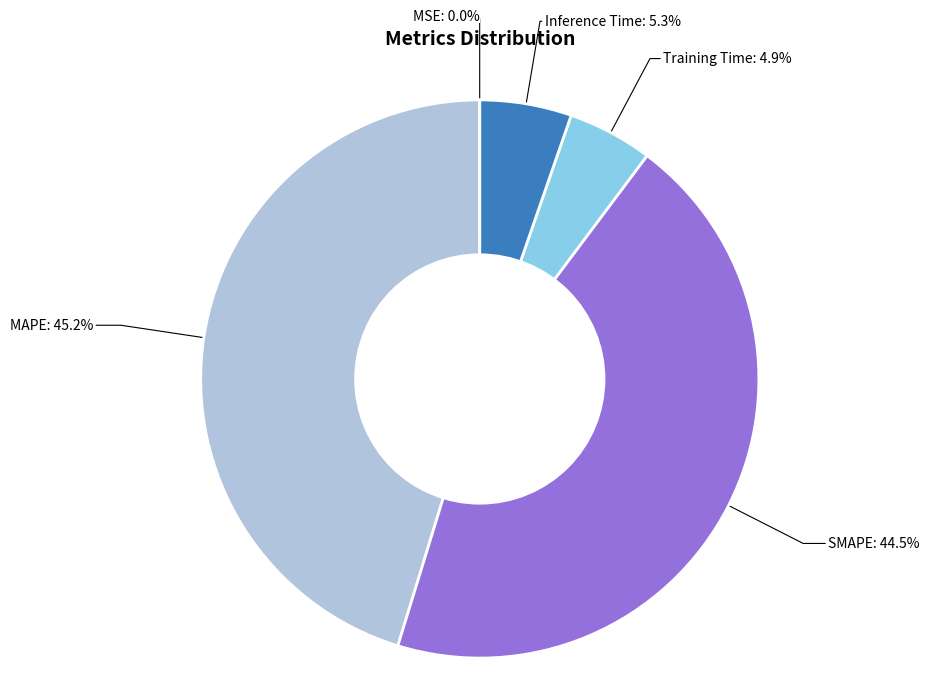

Is there a majority slice in this chart?

No